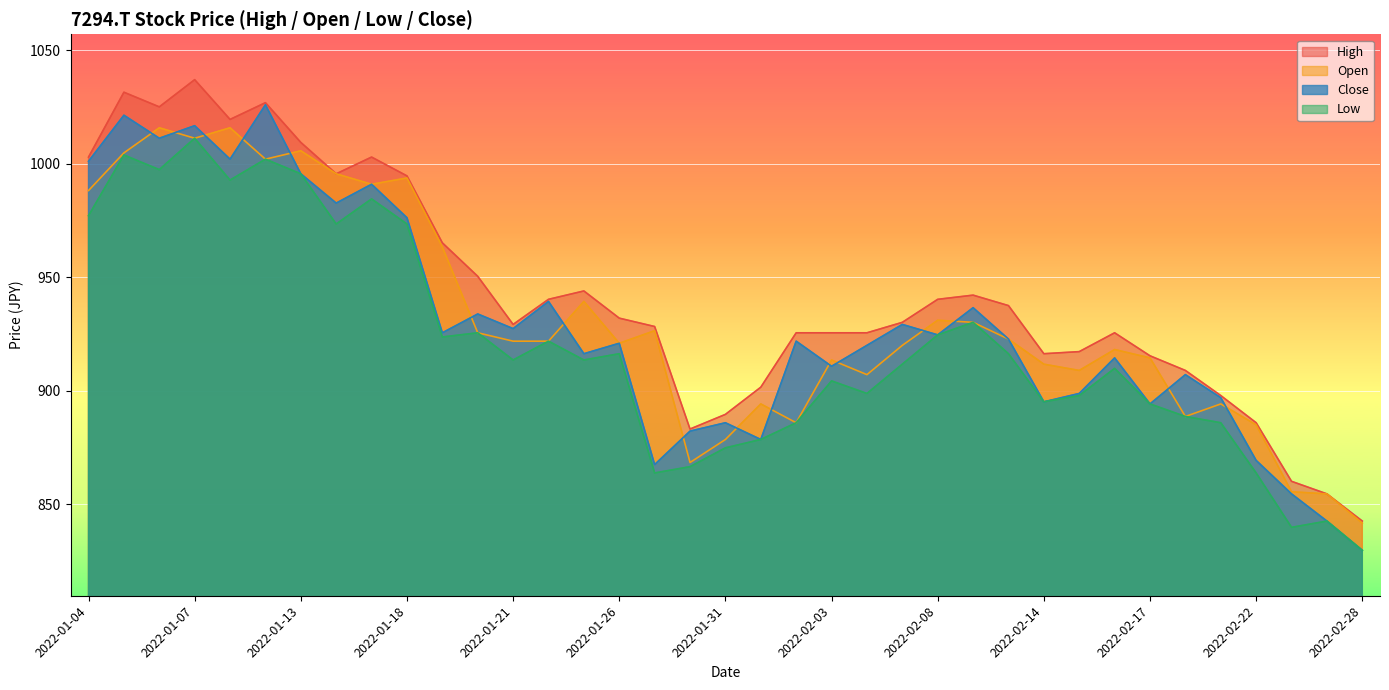

What is the difference between the maximum and minimum values in the Open series?

174.2